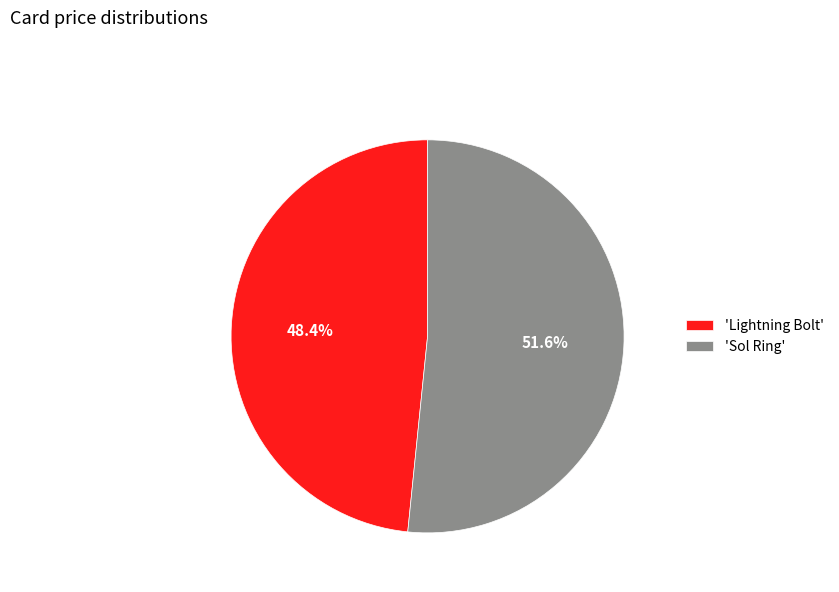

What is the total percentage of 'Lightning Bolt' and 'Sol Ring'?

100.0%